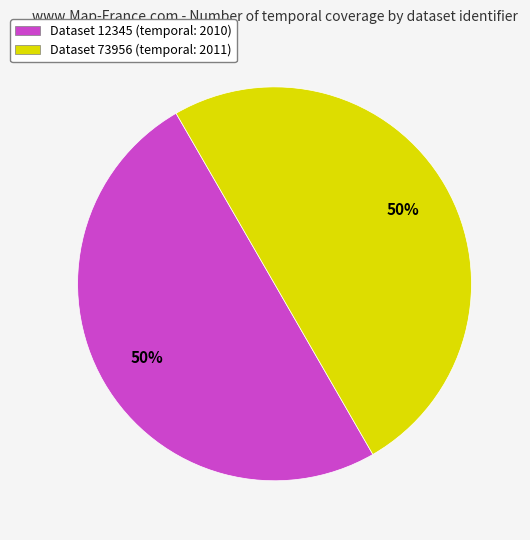

What is the ratio of the value at Dataset 73956 (temporal: 2011) to the value at Dataset 12345 (temporal: 2010)?

1.0